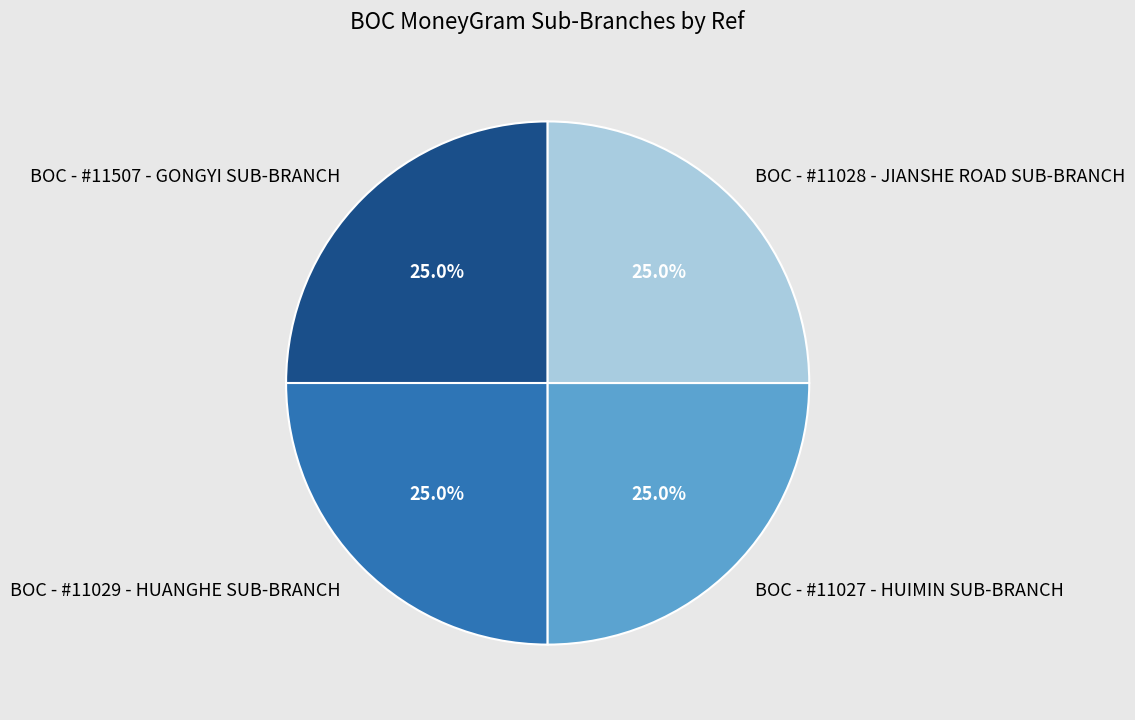

What is the total percentage of BOC - #11028 - JIANSHE ROAD SUB-BRANCH and BOC - #11027 - HUIMIN SUB-BRANCH?

50.0%